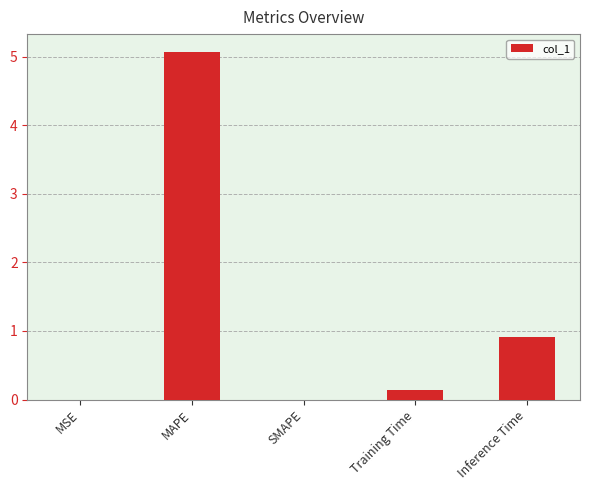

The chart shows a value of 0.9 at Inference Time. True or false?

True